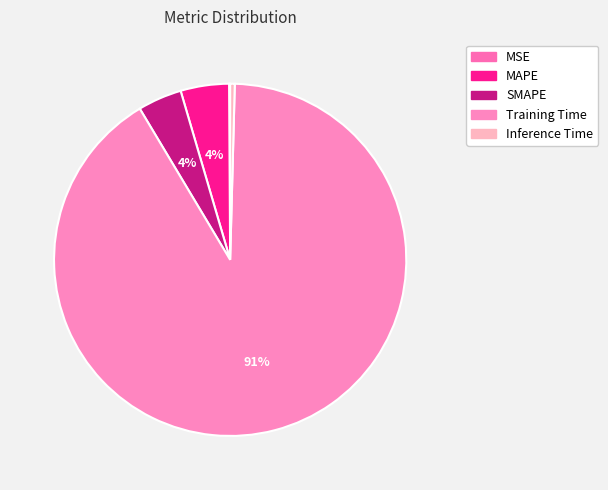

To the nearest percent, what percentage of the pie is Training Time?

91%